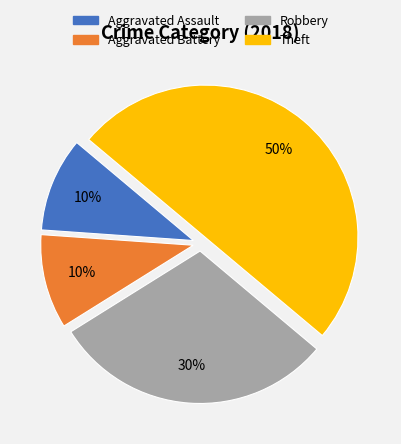

Which category has the biggest portion of the pie?

Theft